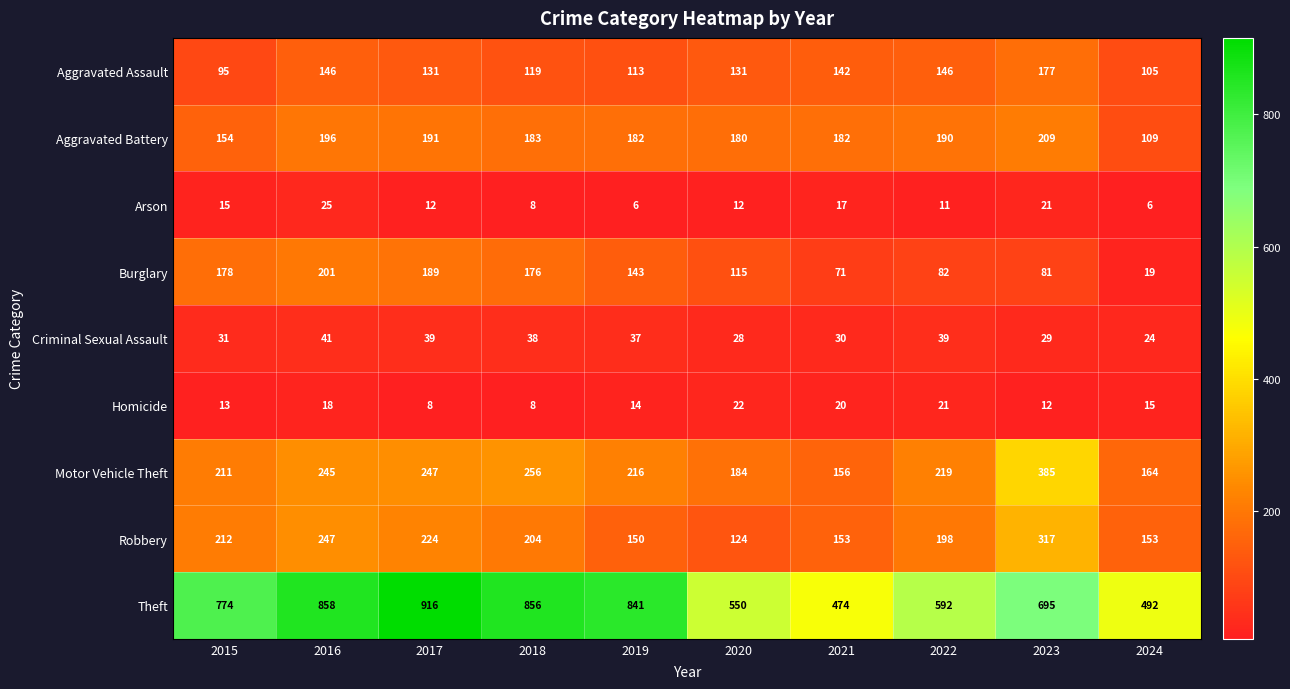

At which category is the sum across all series the highest?

2016